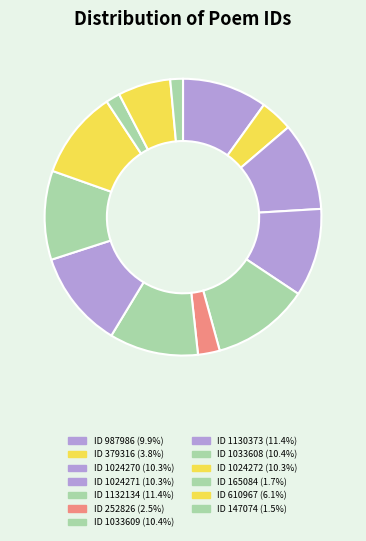

How many segments does this pie chart have?

13